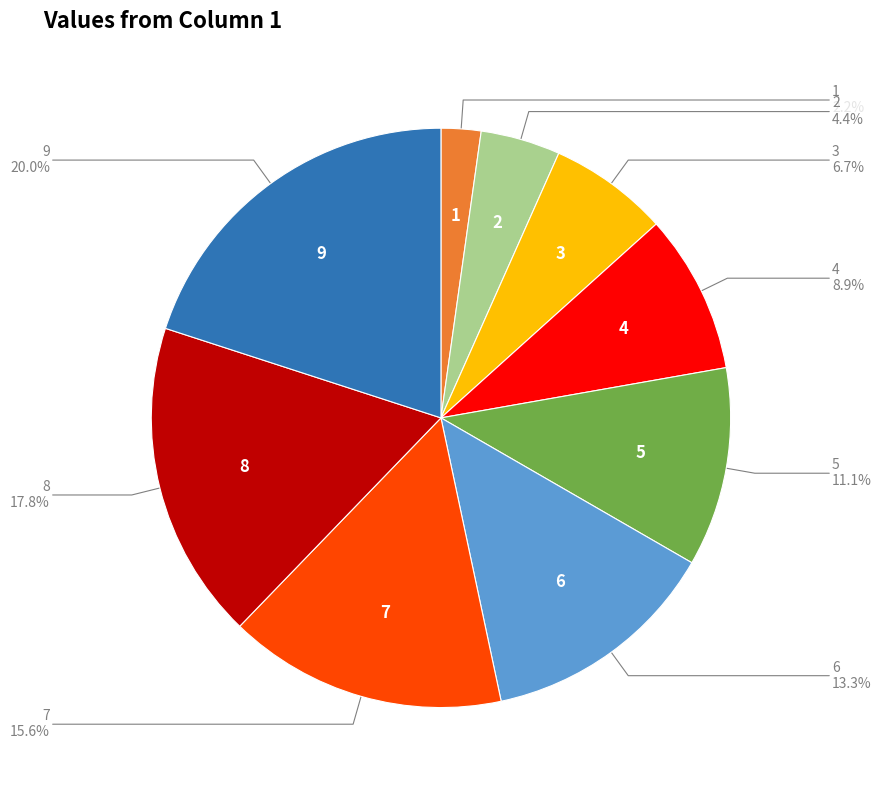

How many segments does this pie chart have?

9